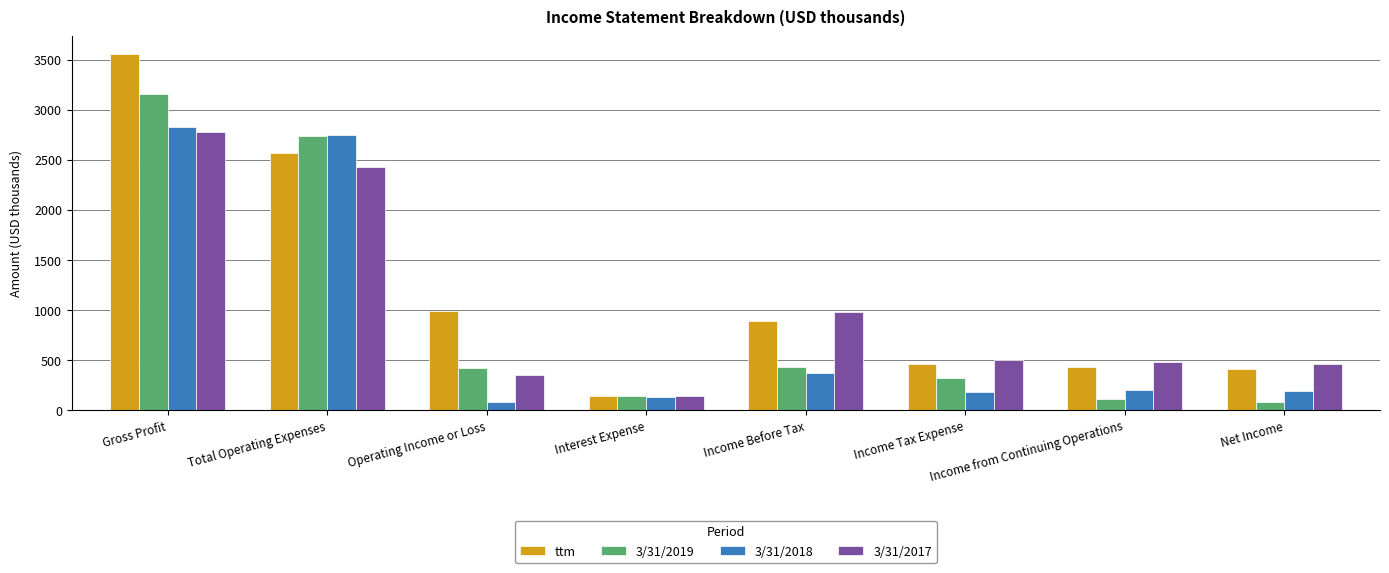

The value of 3/31/2018 at Total Operating Expenses is 1098.6. True or false?

False